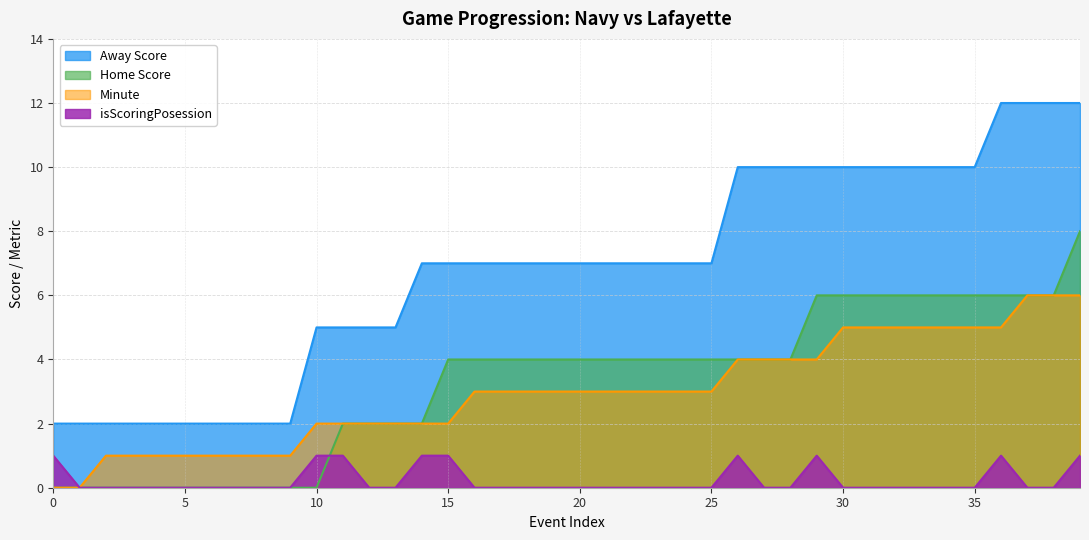

True or false: isScoringPosession and Away Score cross at least once.

False